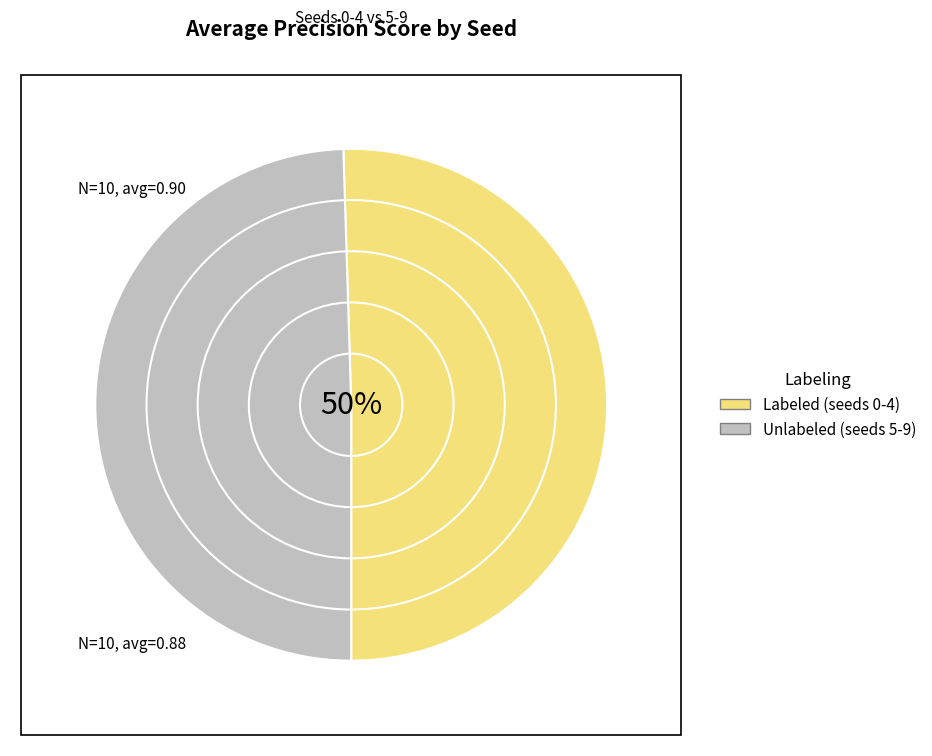

Does 8 account for over 50% of the chart?

No